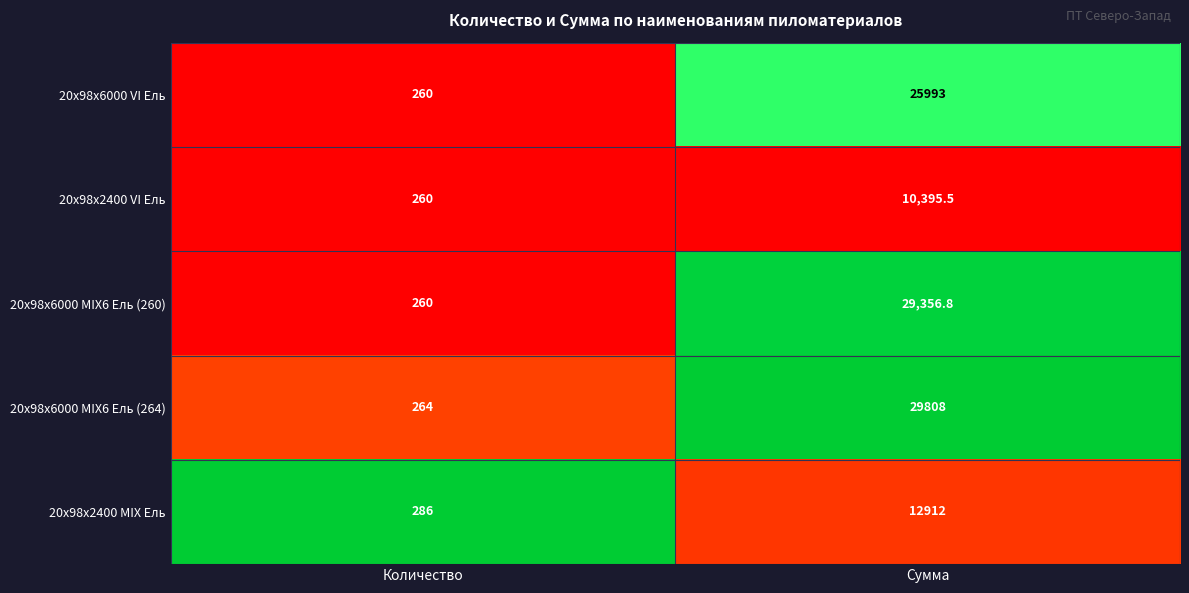

The 20x98x2400 VI Ель series shows 10395.5 at Сумма. True or false?

True